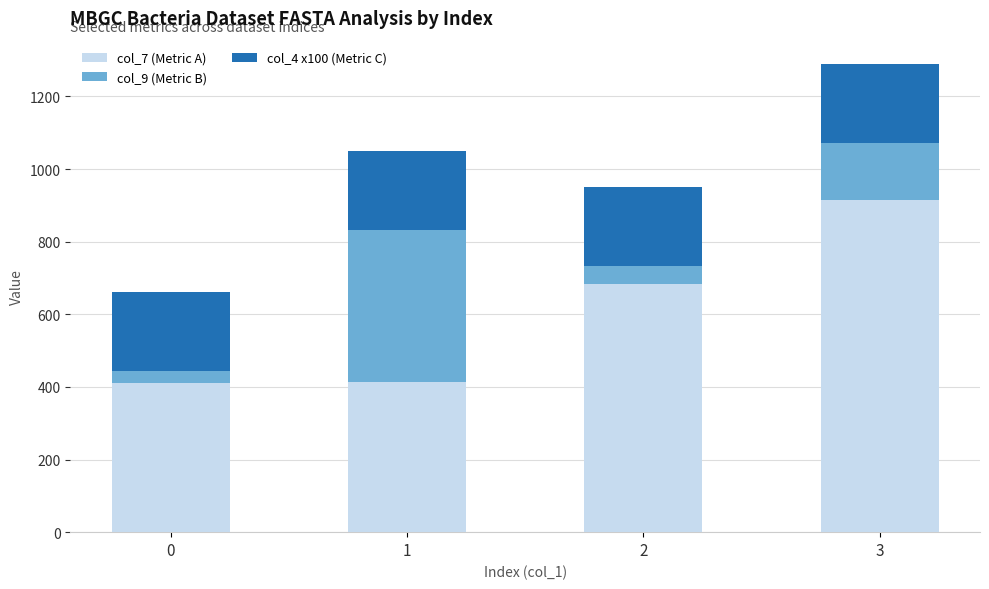

What is the total value across all series at 0?

660.8